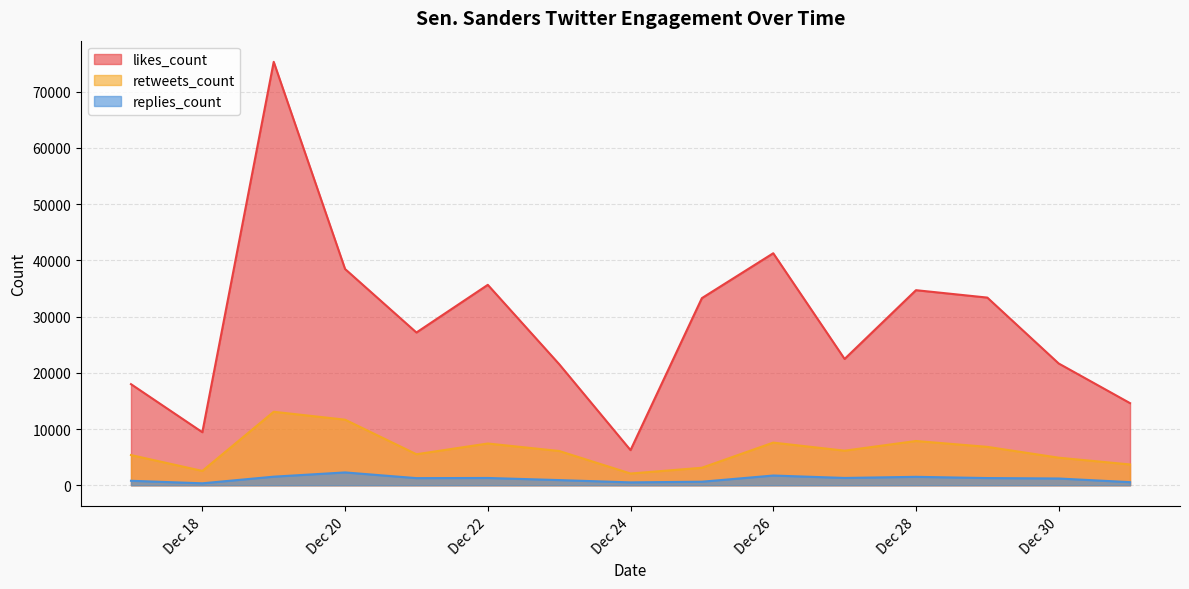

What is the highest value of the retweets_count series?

13065